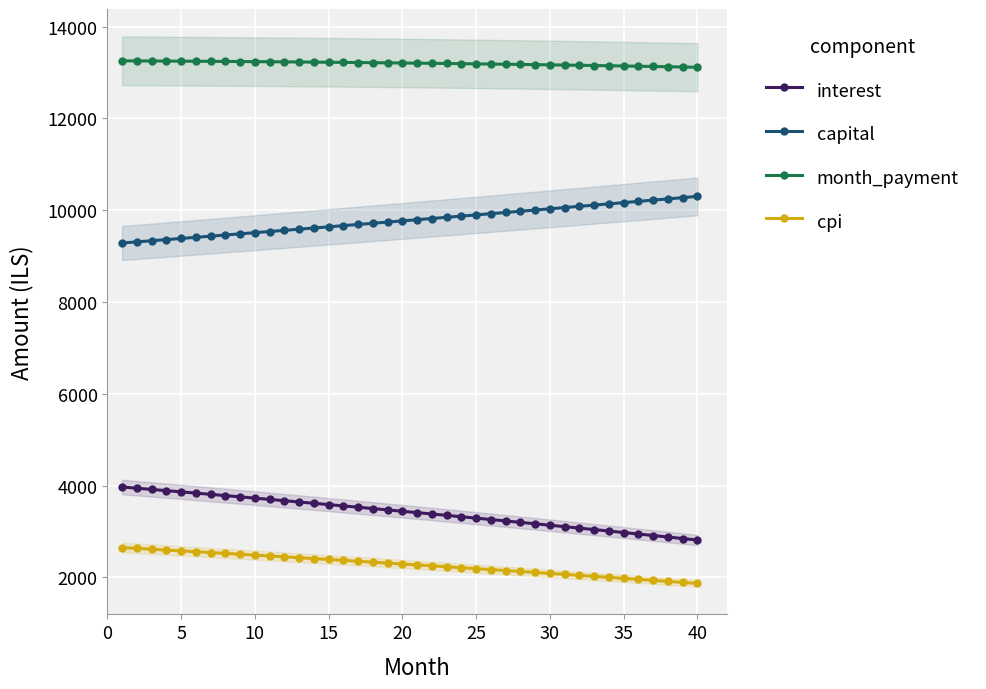

Rank the series by their maximum value, from highest to lowest.

month_payment, capital, interest, cpi